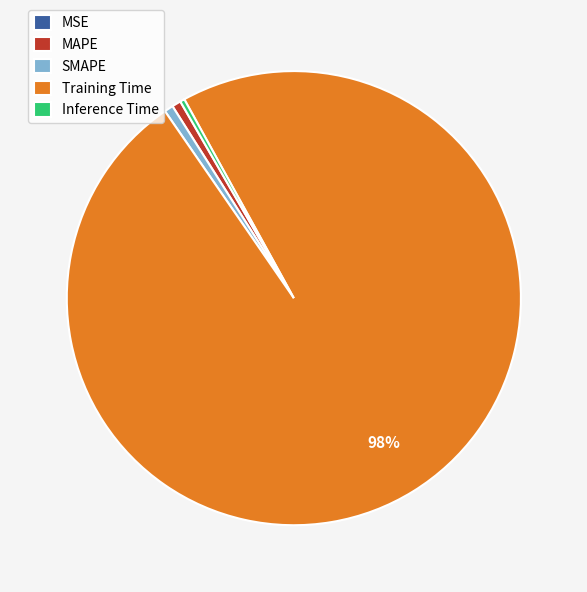

Is there a majority slice in this chart?

Yes